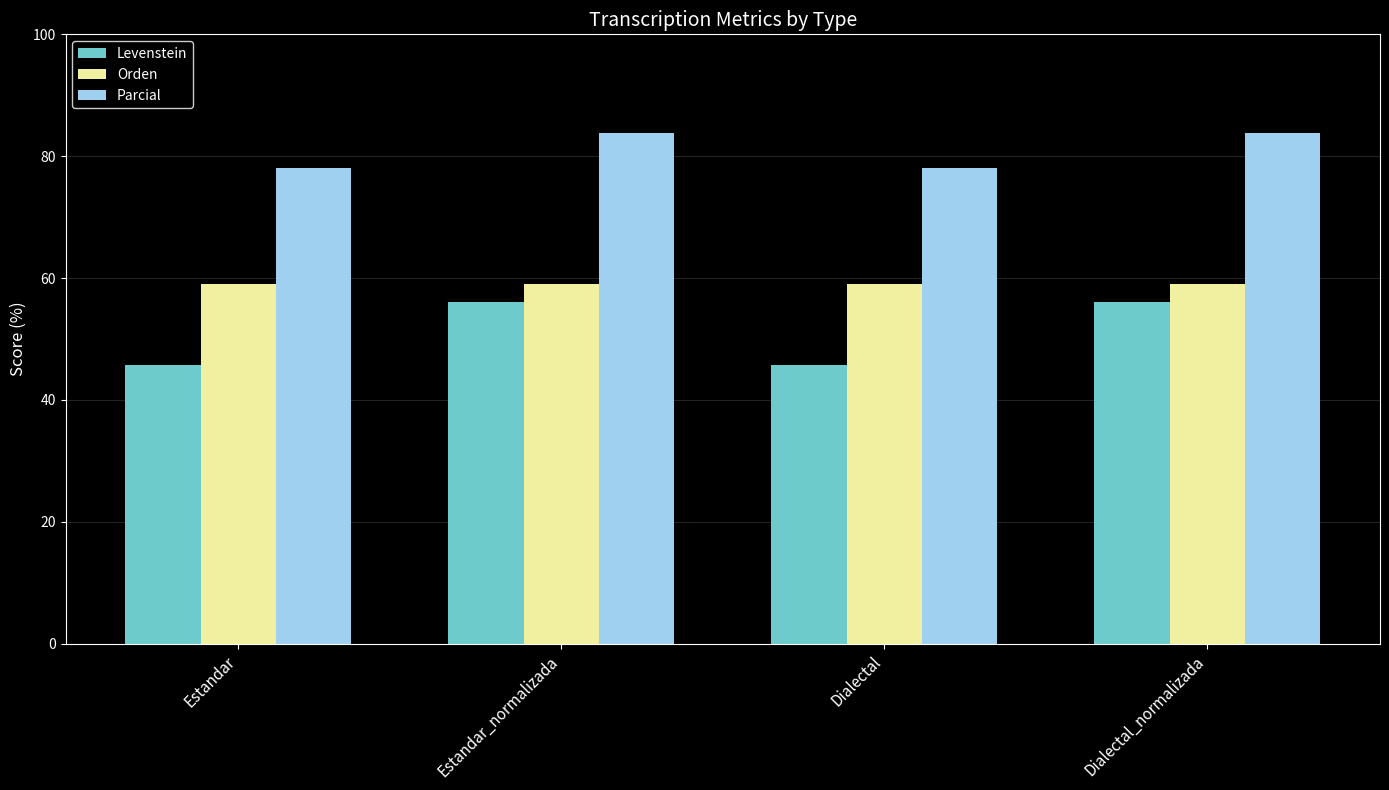

How many categories are shown in the chart?

4